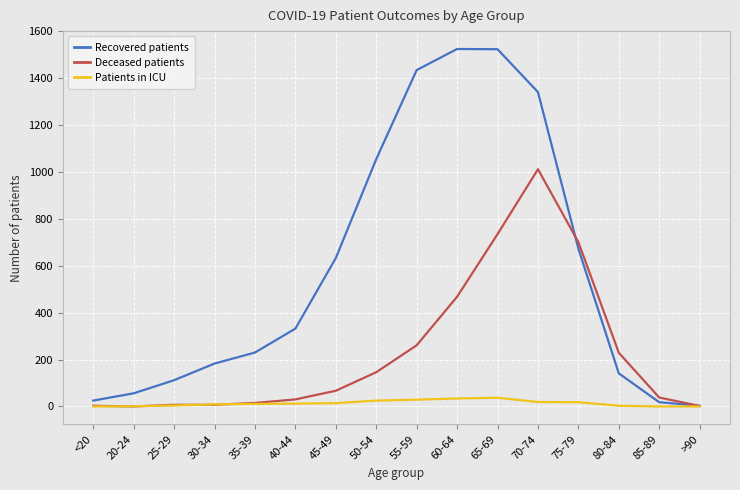

How many lines are shown in the chart?

3